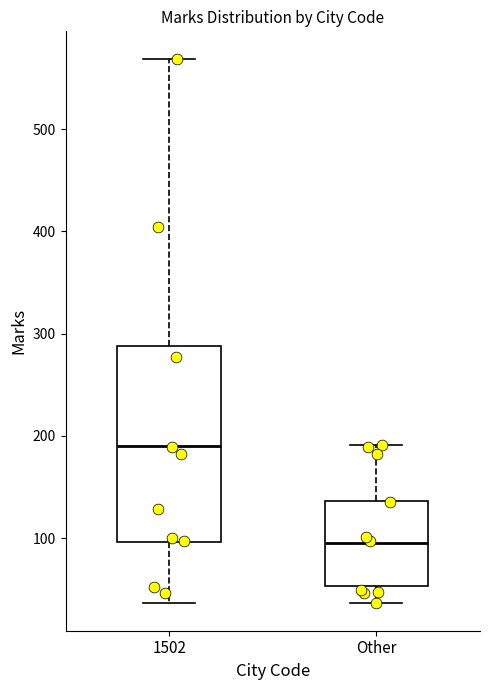

Reading left to right, read every box against the y-axis: the position of its median line, the range the box covers, and the ends of its whiskers. The values are not printed on the chart, so give them approximately, as read against the axis.

1502: median 190, box 100 to 290, whiskers 40 to 570
Other: median 100, box 50 to 140, whiskers 40 to 190